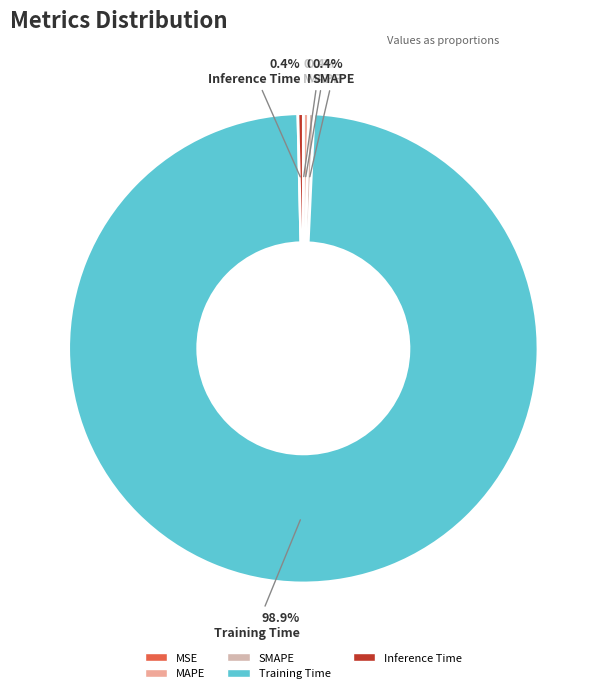

Is it true that MSE is 0% of the pie?

True